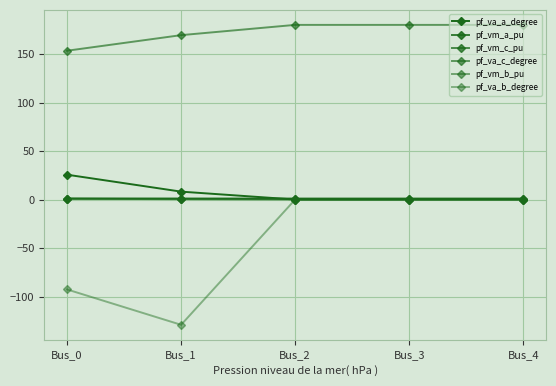

Rank the series at Bus_0 from highest to lowest value.

pf_va_c_degree, pf_va_a_degree, pf_vm_a_pu, pf_vm_c_pu, pf_vm_b_pu, pf_va_b_degree